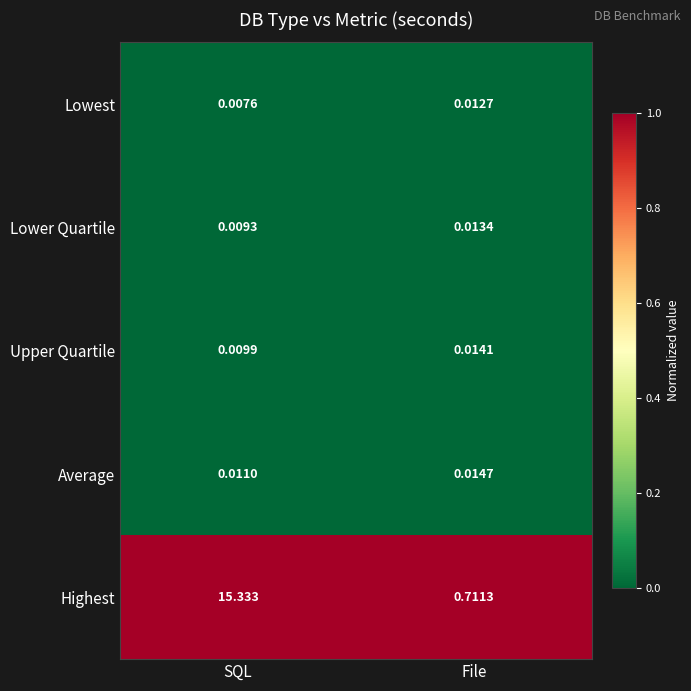

At which label is Lowest closest to 0?

SQL